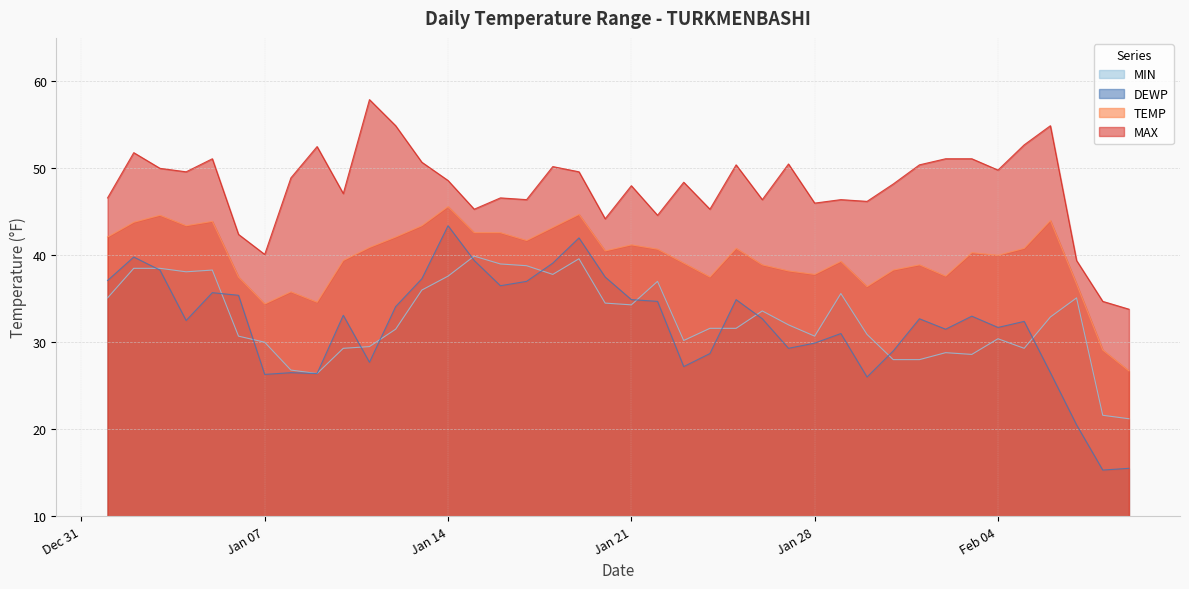

Rank the series by their maximum value, from lowest to highest.

MIN, DEWP, TEMP, MAX